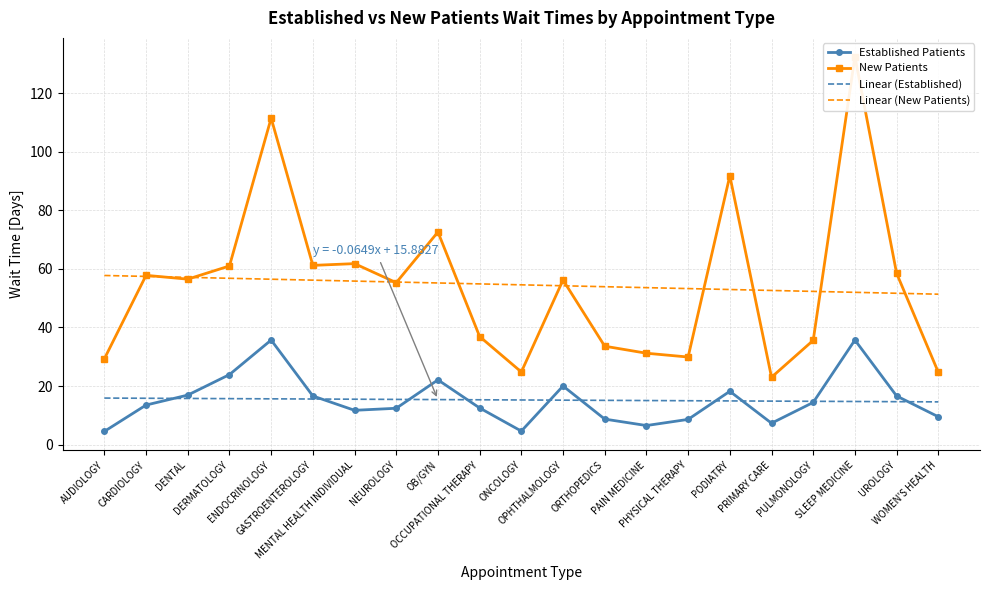

Reading right to left, transcribe all the data shown in this chart.

Established Patients: 9.5	16.6	35.7	14.4	7.3	18.2	8.6	6.5	8.7	20.0	4.6	12.5	22.1	12.4	11.7	16.6	35.7	23.9	16.9	13.5	4.5
New Patients: 24.7	58.5	132.5	35.6	23.0	91.8	29.9	31.2	33.6	56.2	24.8	36.9	72.6	55.3	61.8	61.2	111.5	61.0	56.5	57.8	29.3
Linear (Established): 14.6	14.6	14.7	14.8	14.8	14.9	15.0	15.0	15.1	15.2	15.2	15.3	15.4	15.4	15.5	15.6	15.6	15.7	15.8	15.8	15.9
Linear (New Patients): 51.4	51.7	52.0	52.3	52.6	53.0	53.3	53.6	53.9	54.2	54.6	54.9	55.2	55.5	55.8	56.2	56.5	56.8	57.1	57.4	57.8